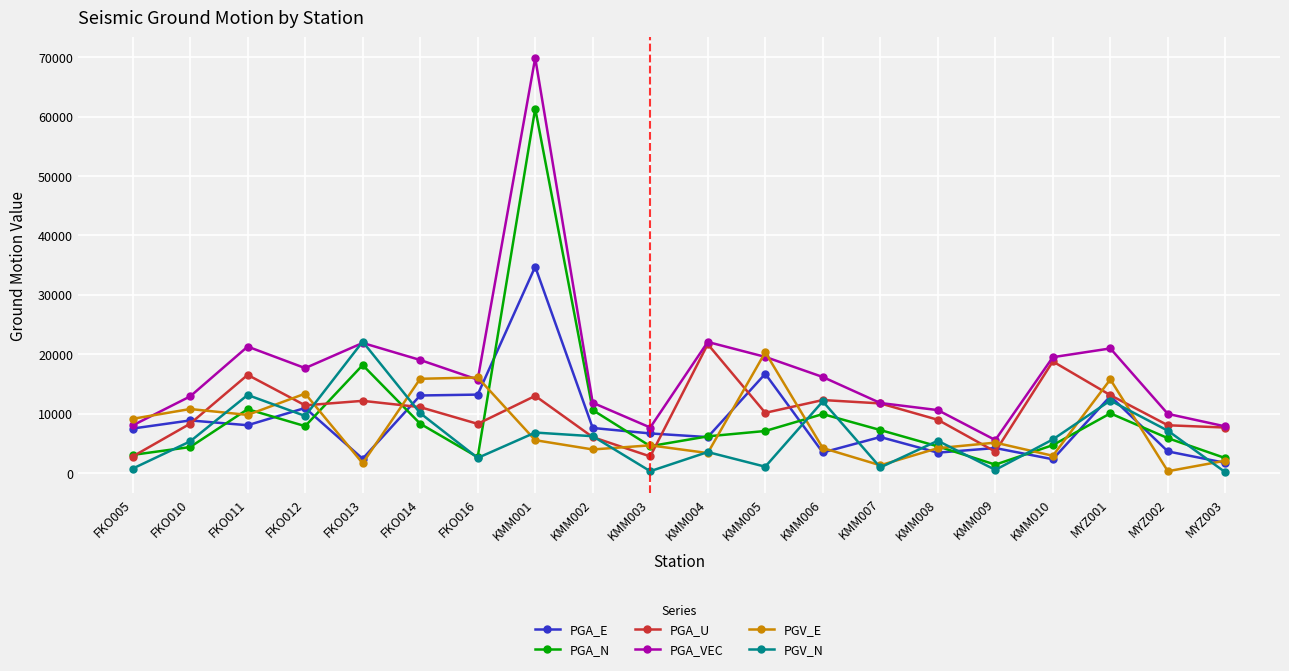

Where is PGA_E nearest to the value 18211?

KMM005